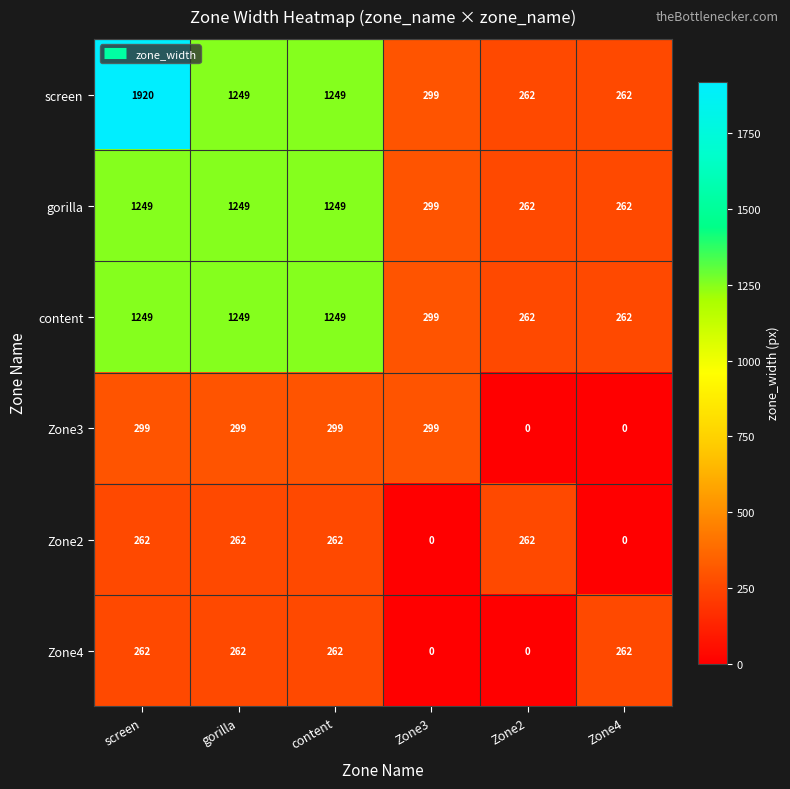

Which label corresponds to the largest value in the chart?

screen